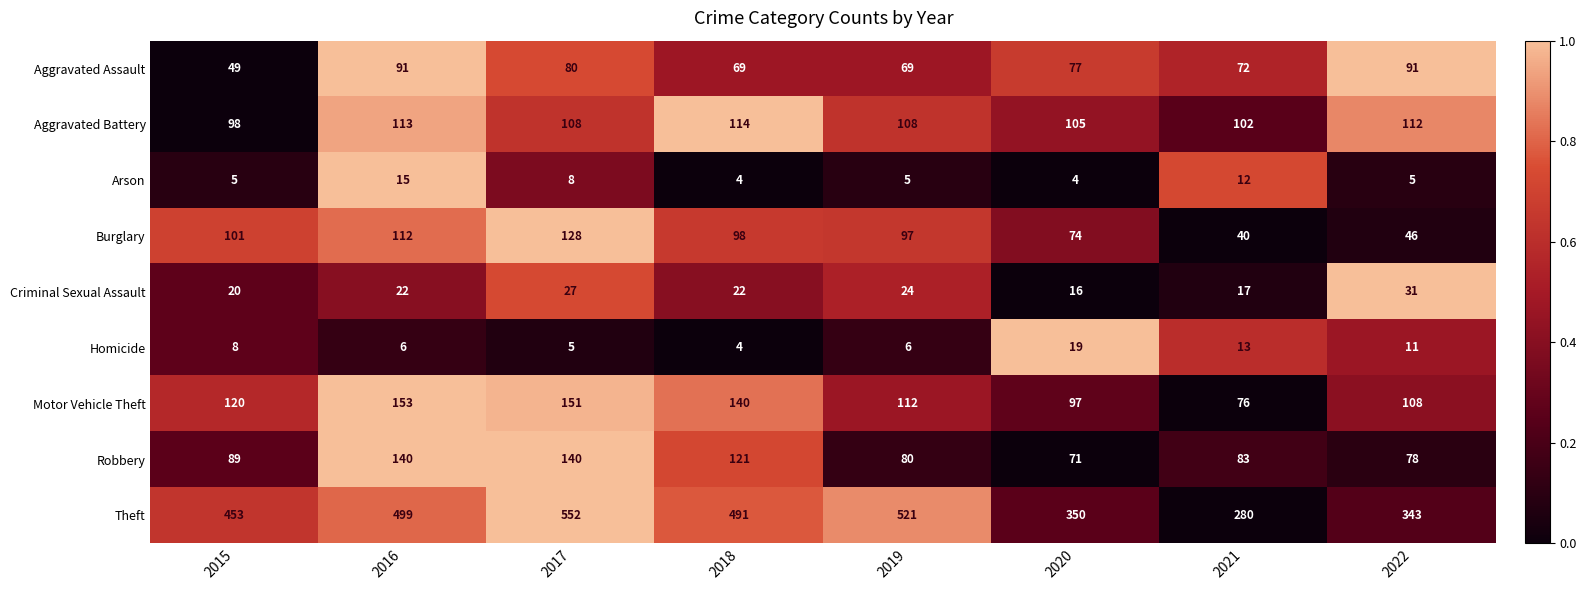

How many series are shown in this chart?

9